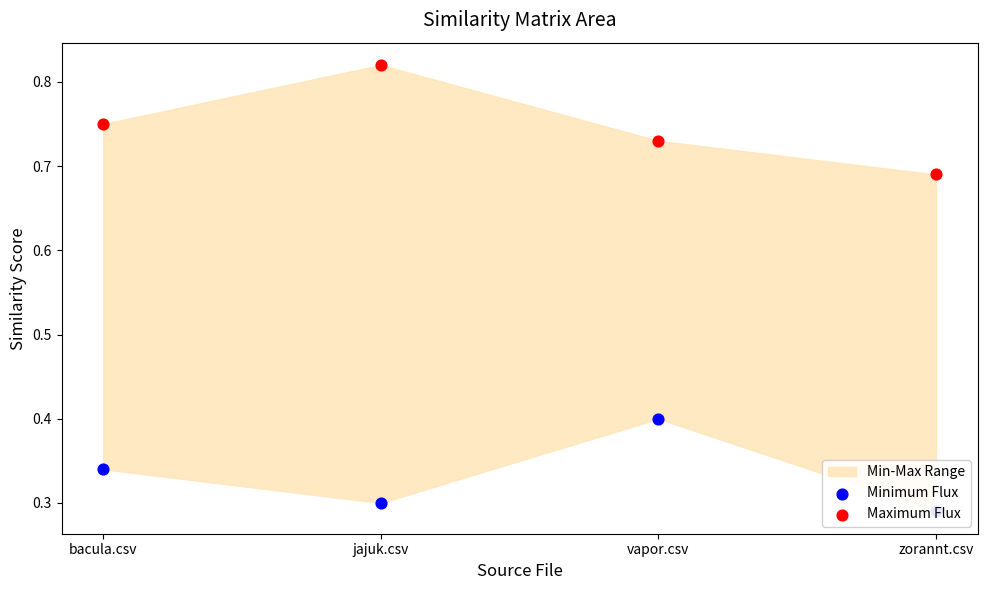

Is the value of Minimum Flux at vapor.csv greater than the value of Maximum Flux at vapor.csv?

No